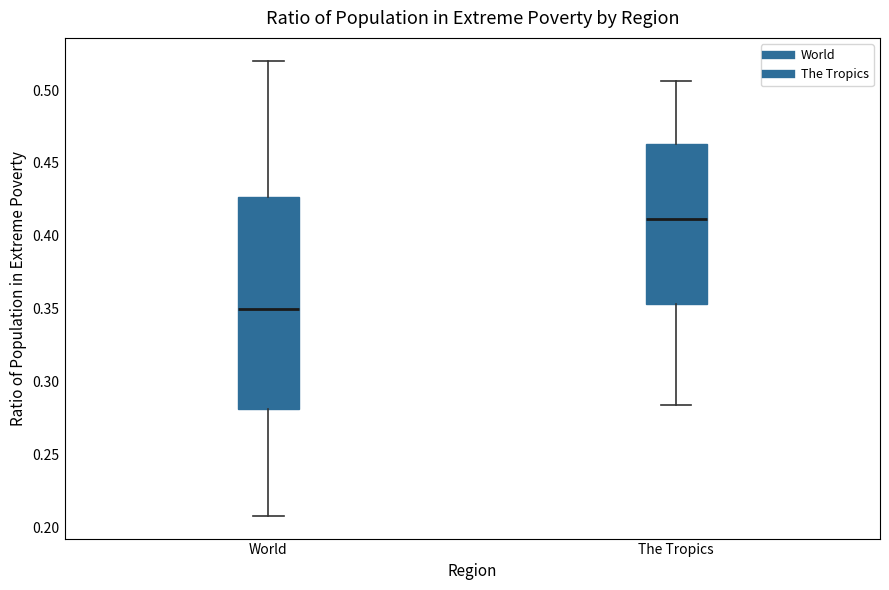

Reading left to right, transcribe this box plot: for each box, give where its median line is, the range the box spans, and where its two whiskers end, as read against the y-axis. The values are not printed on the chart, so give them approximately, as read against the axis.

World: median 0.350, box 0.280 to 0.425, whiskers 0.210 to 0.520
The Tropics: median 0.410, box 0.355 to 0.465, whiskers 0.285 to 0.505